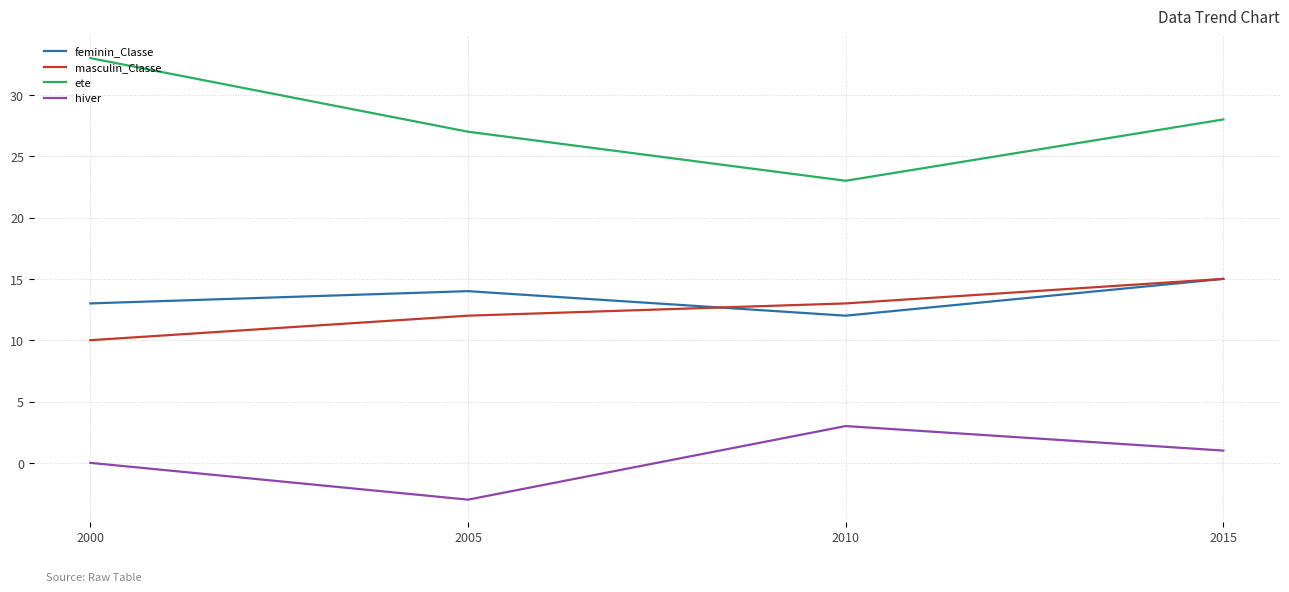

What is the difference between the highest and lowest values at 2005?

30